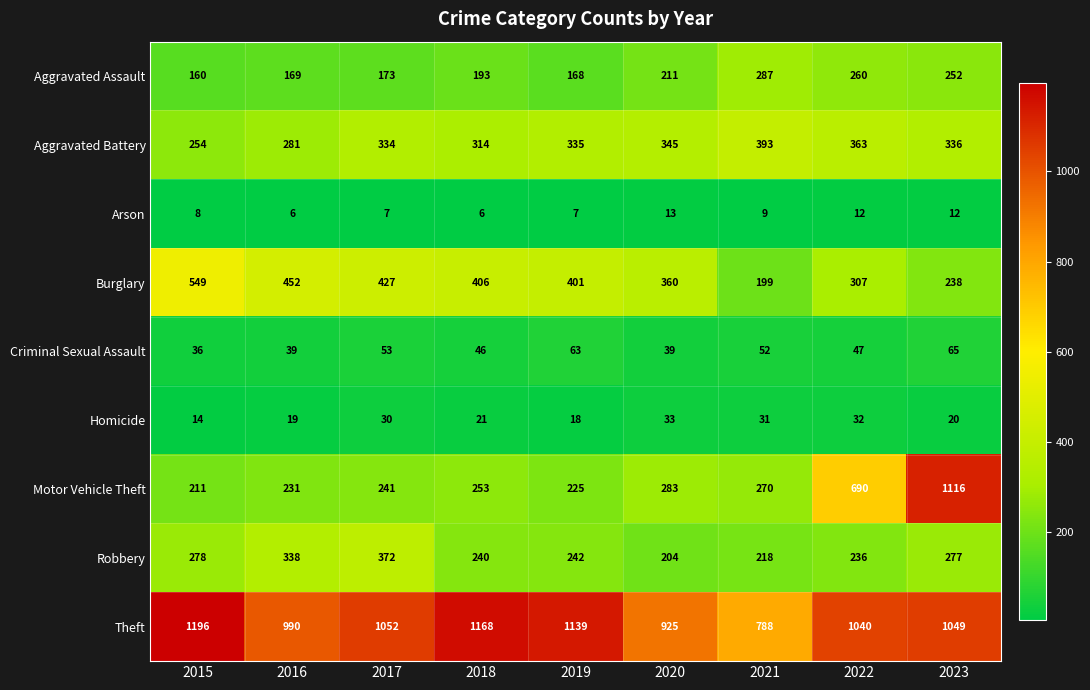

What is the greatest value displayed?

1196